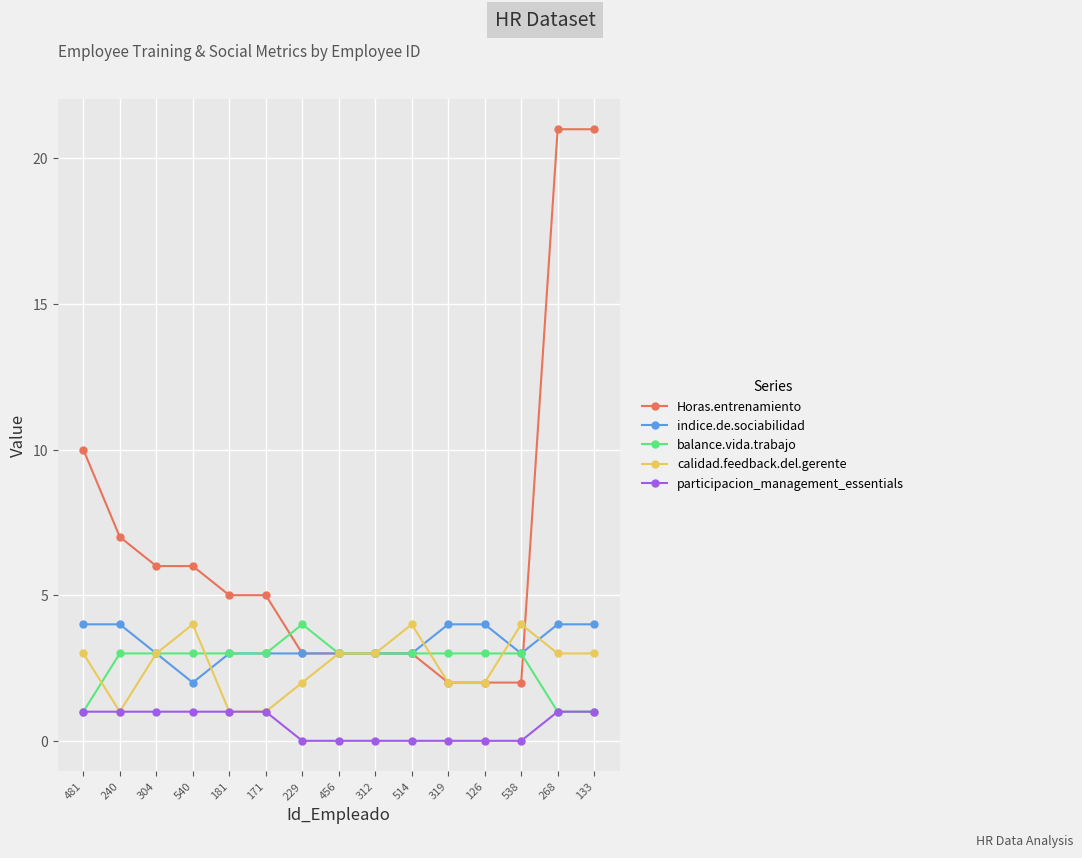

Which series has the largest total across all categories?

Horas.entrenamiento